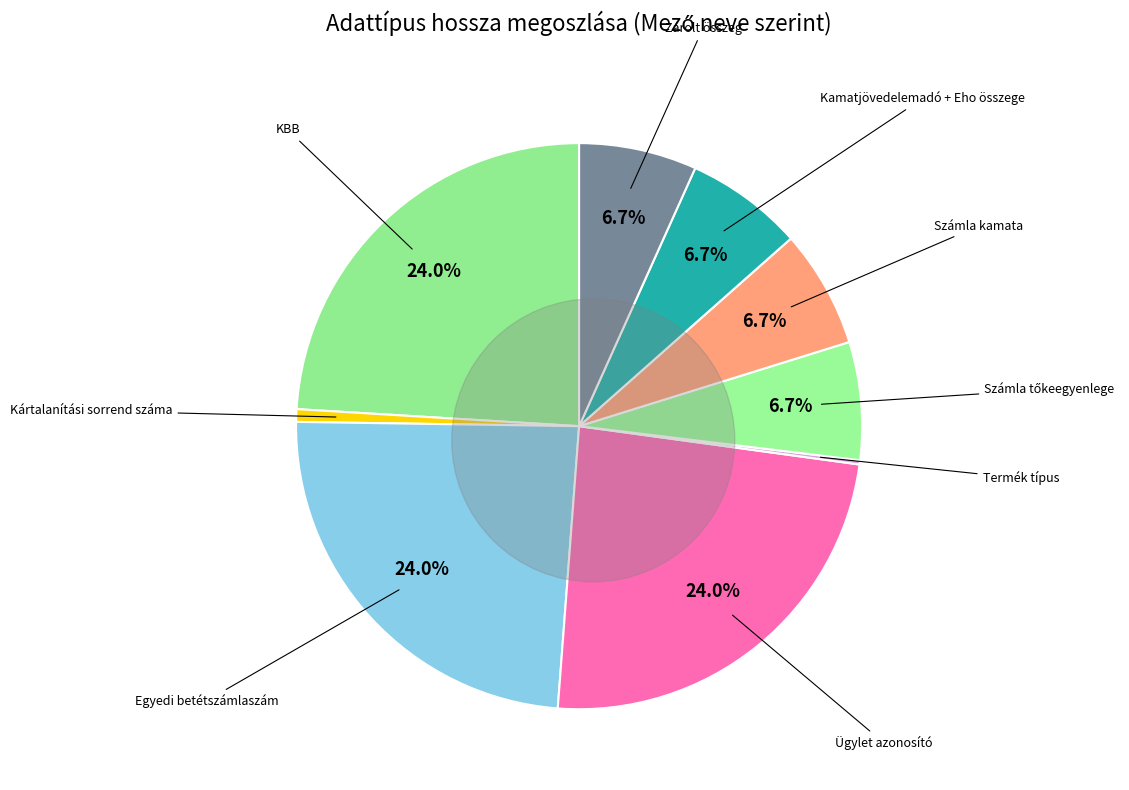

What percentage do Zárolt összeg and Számla tőkeegyenlege together represent?

13.5%